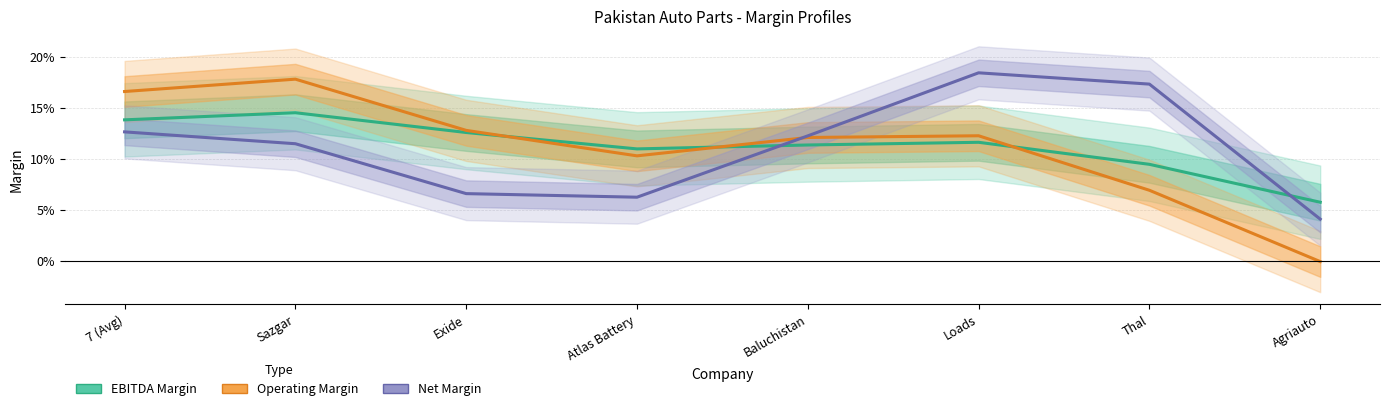

Rank the series at Baluchistan from highest to lowest value.

Net Margin, Operating Margin, EBITDA Margin